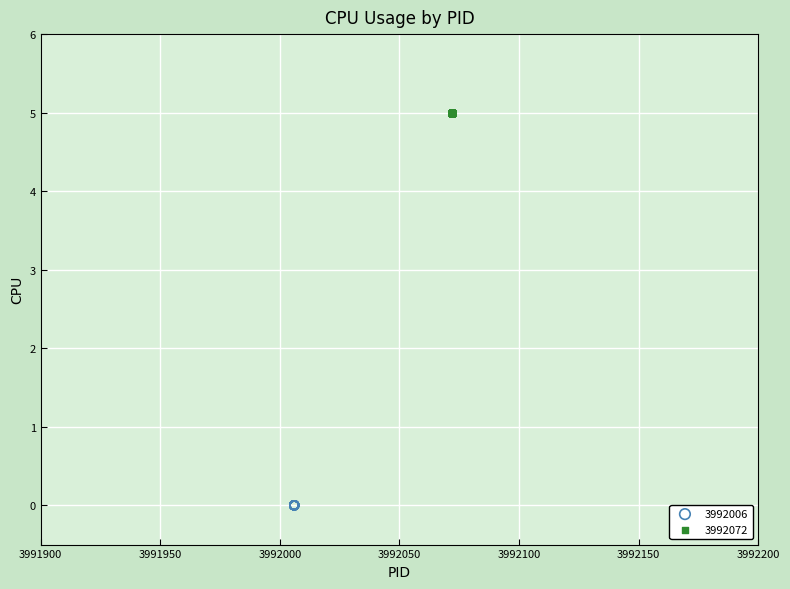

Which series reaches the maximum Y coordinate?

3992072